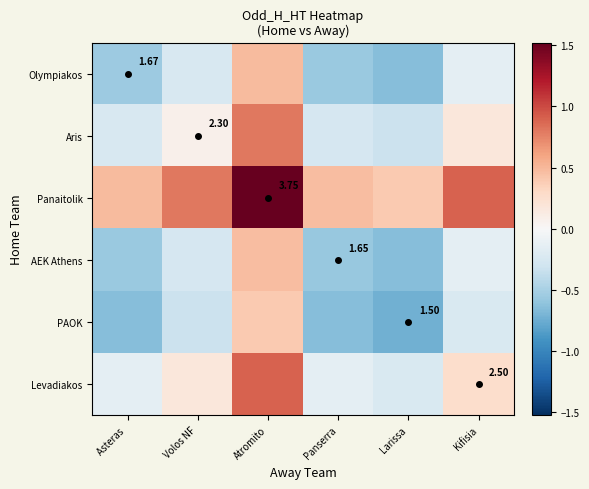

Is it true that Olympiakos equals -0.2 at Volos NF?

True